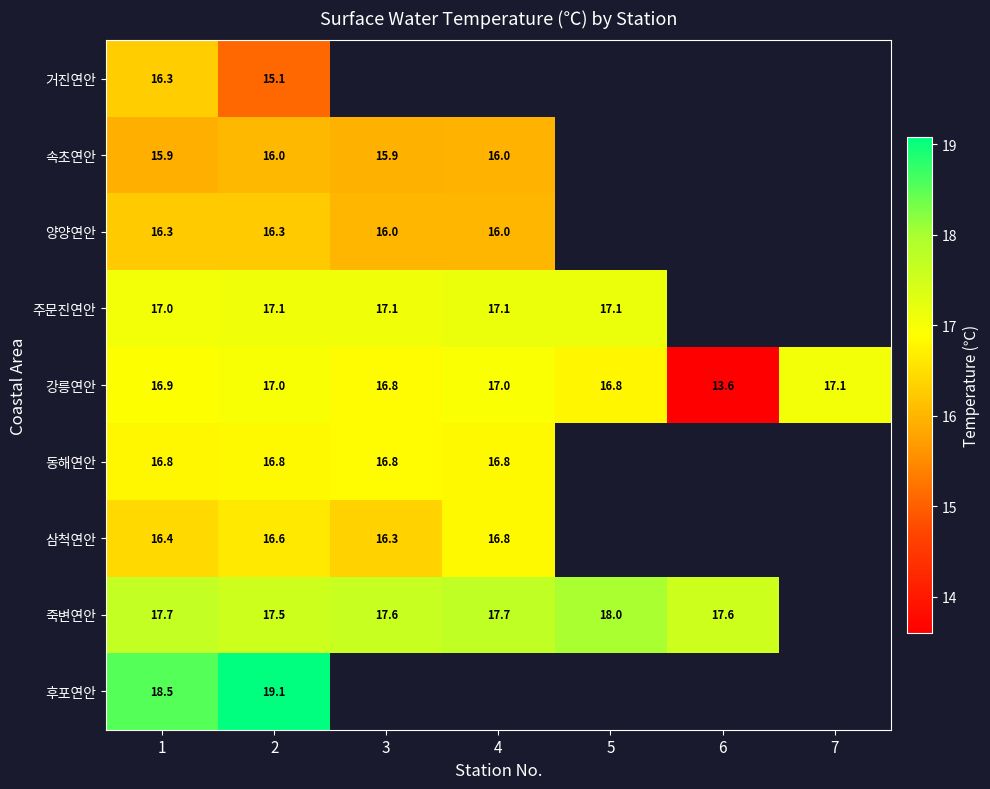

Is the value of 양양연안 at 4 greater than the value of 동해연안 at 3?

No